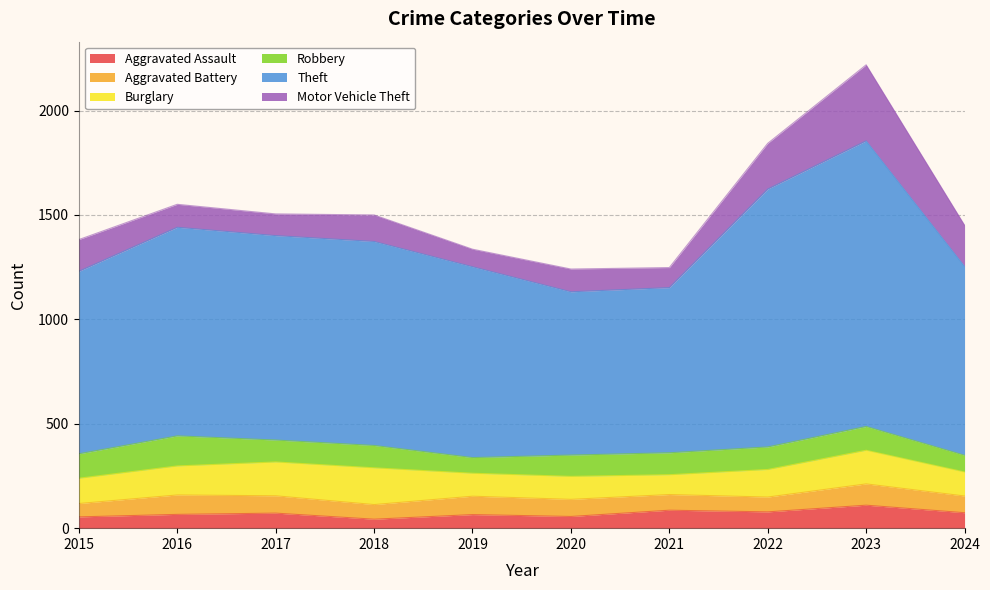

What is the total value across all series at 2020?

1241